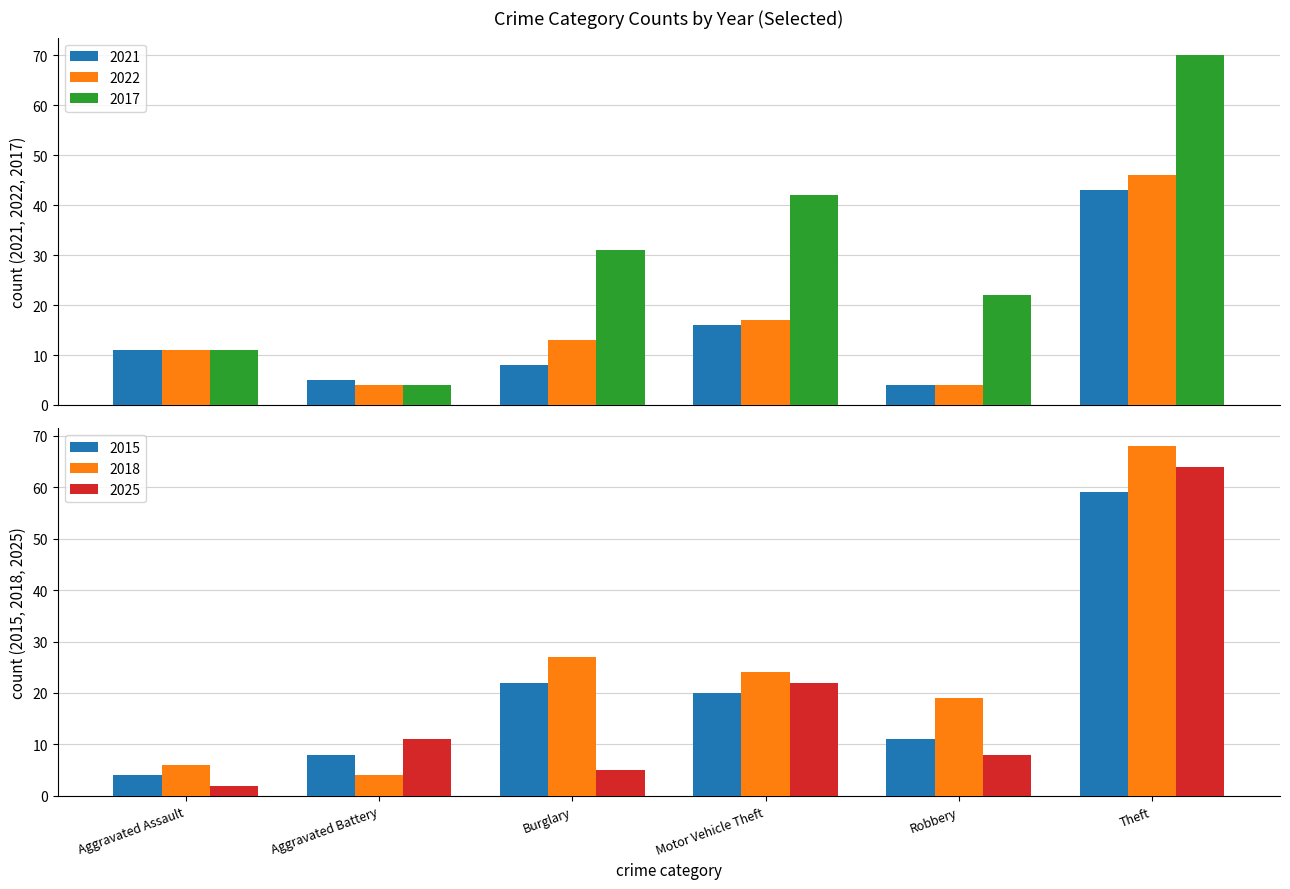

At which category is the sum across all series the highest?

Theft